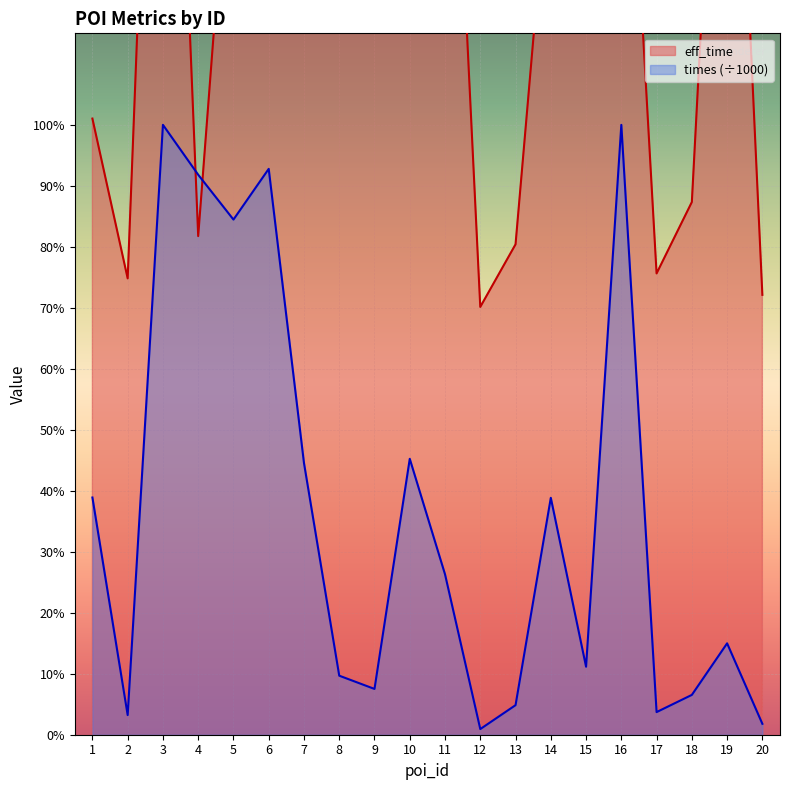

How many intersections are there between eff_time and times?

2